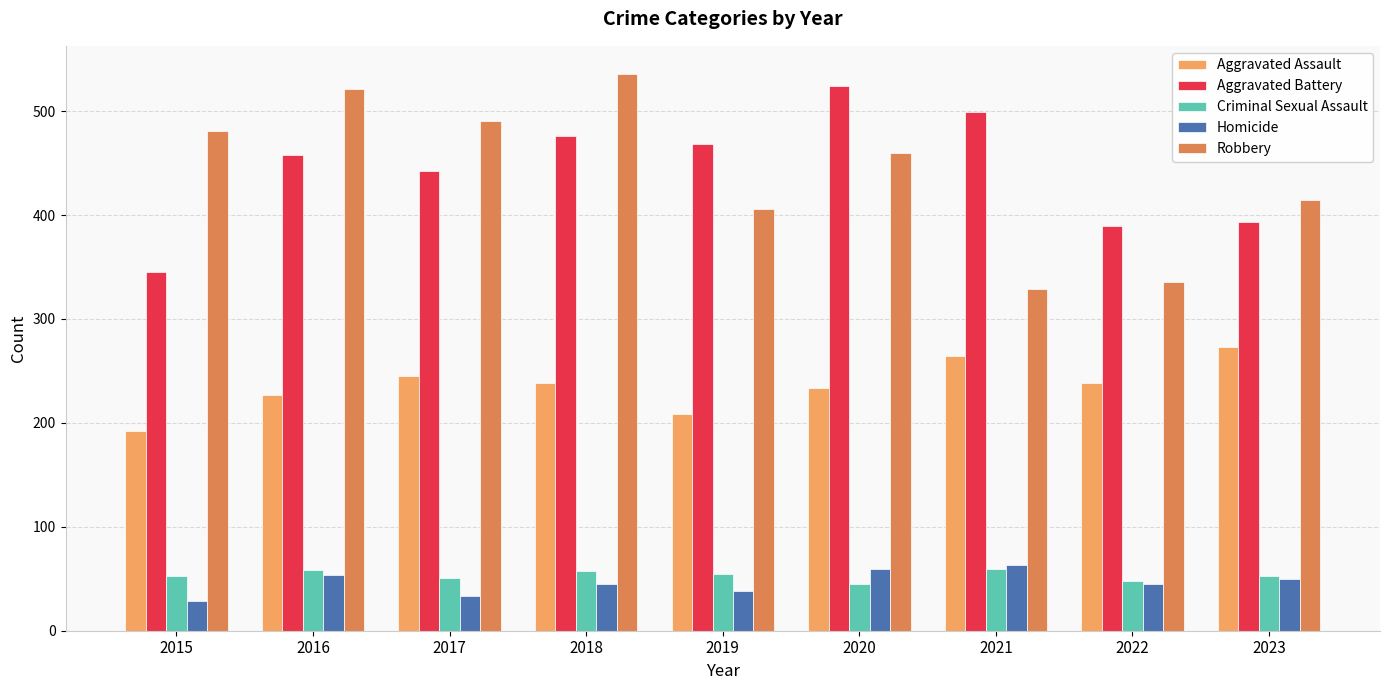

How many series are shown in this chart?

5